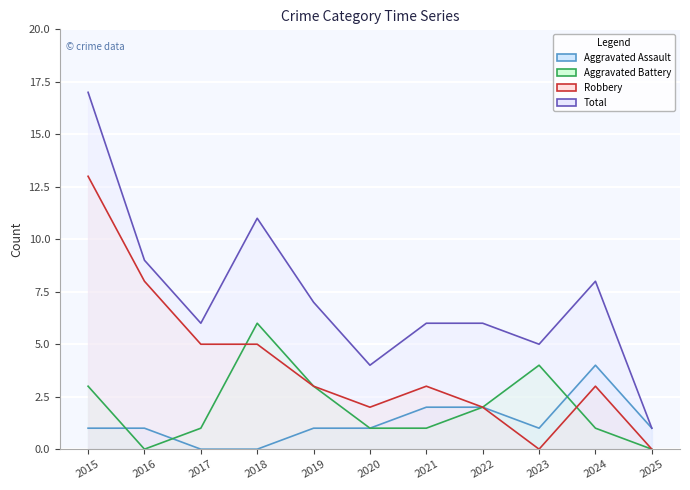

How many values in the Aggravated Assault series exceed 1?

3